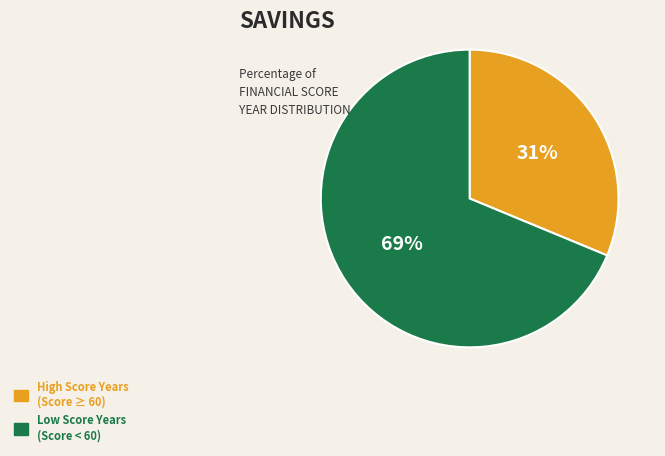

Does any single category account for the majority?

Yes